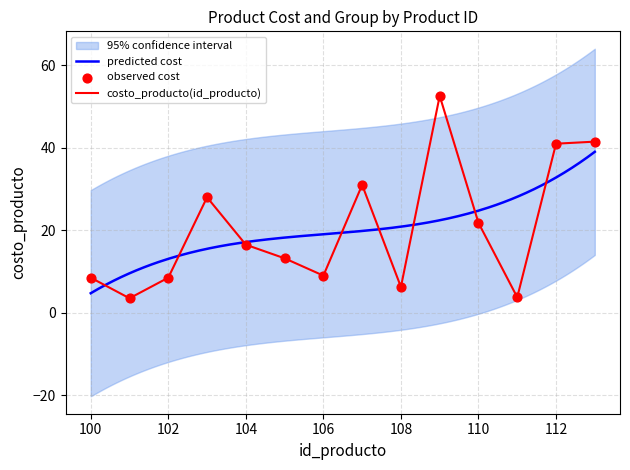

Which has a higher value, 108 or 112?

112